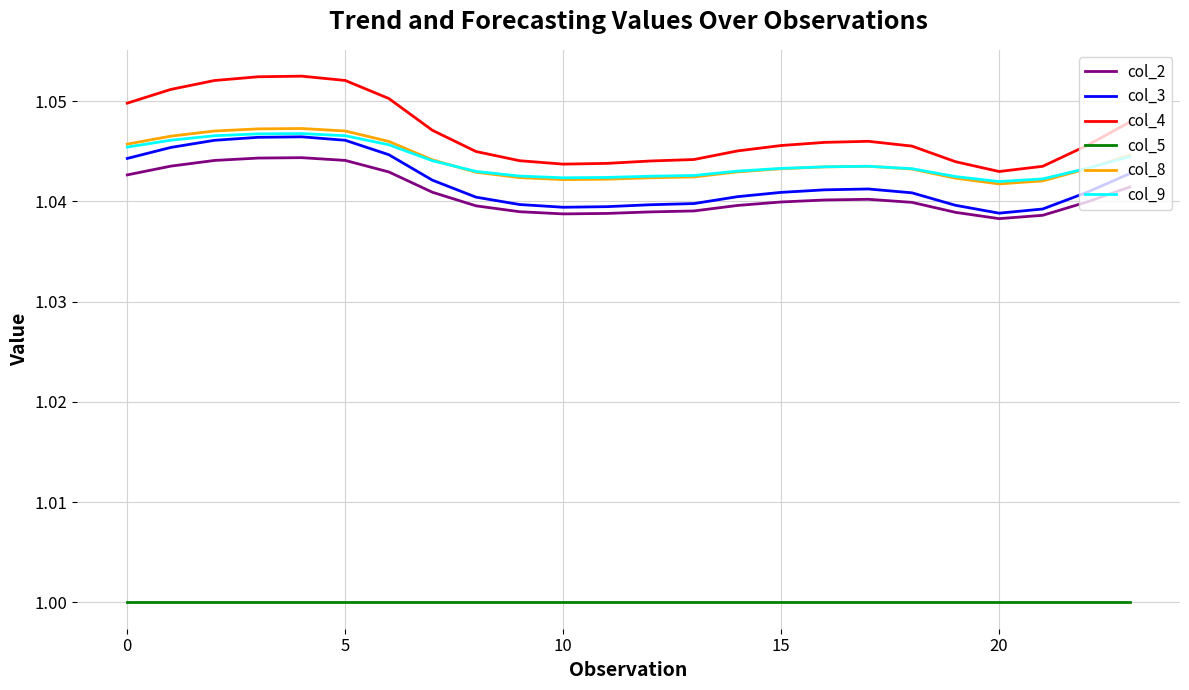

Which series has the largest total across all categories?

col_4